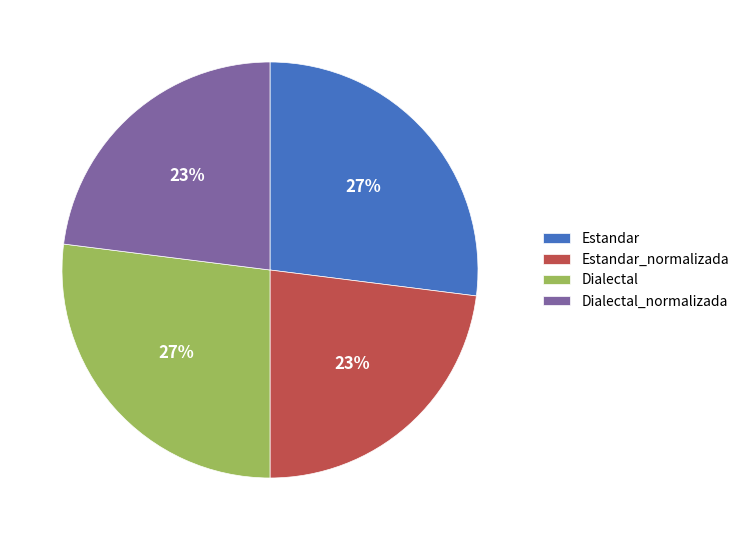

Is there any slice that represents more than half of the pie?

No